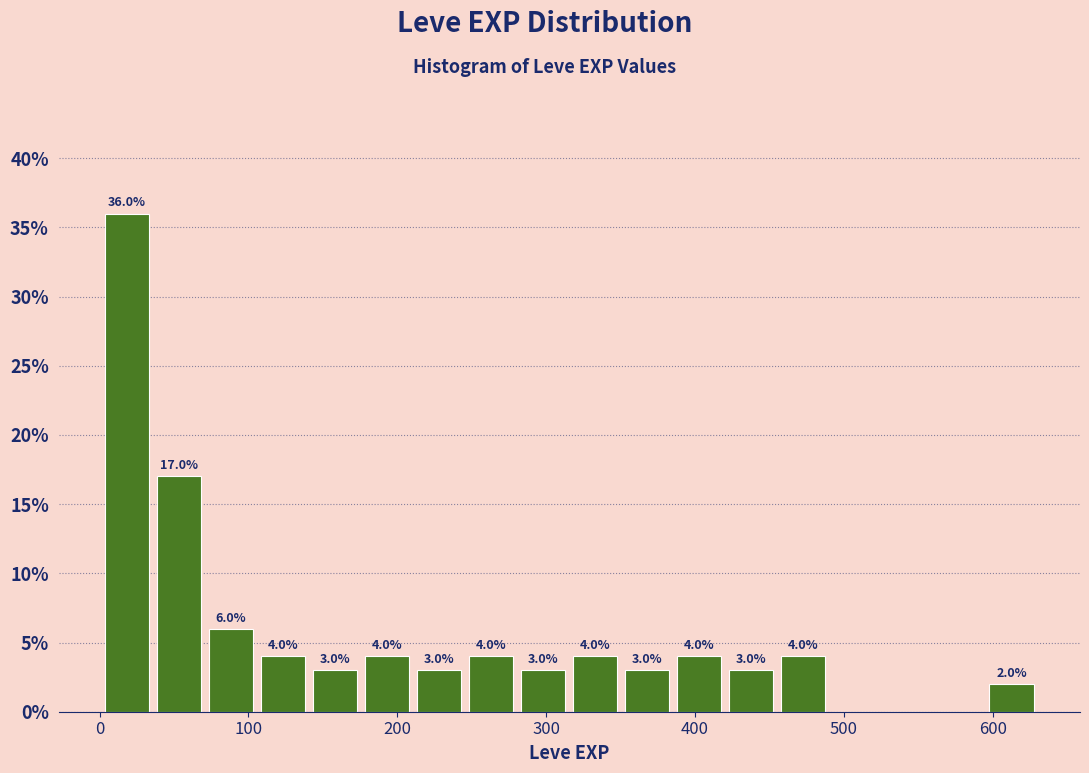

Around what value on the x-axis is the tallest bar? Give the approximate position of its centre, as read against the axis.

20